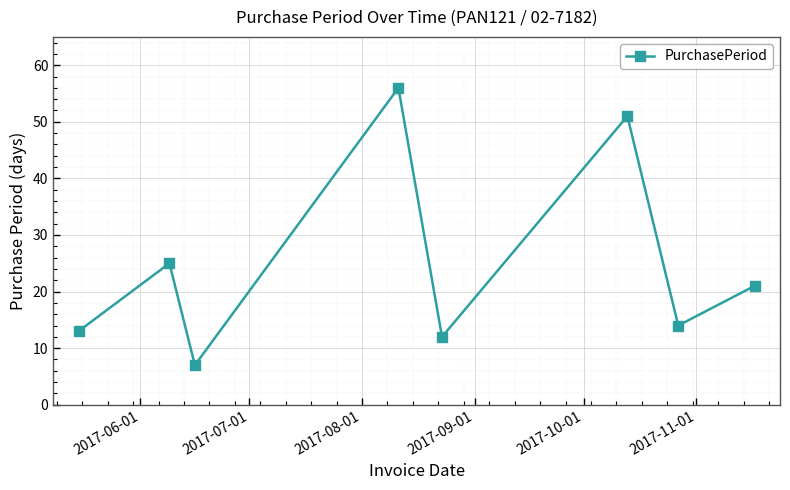

How many interior local valleys (lower than both neighbors) does the data have?

3